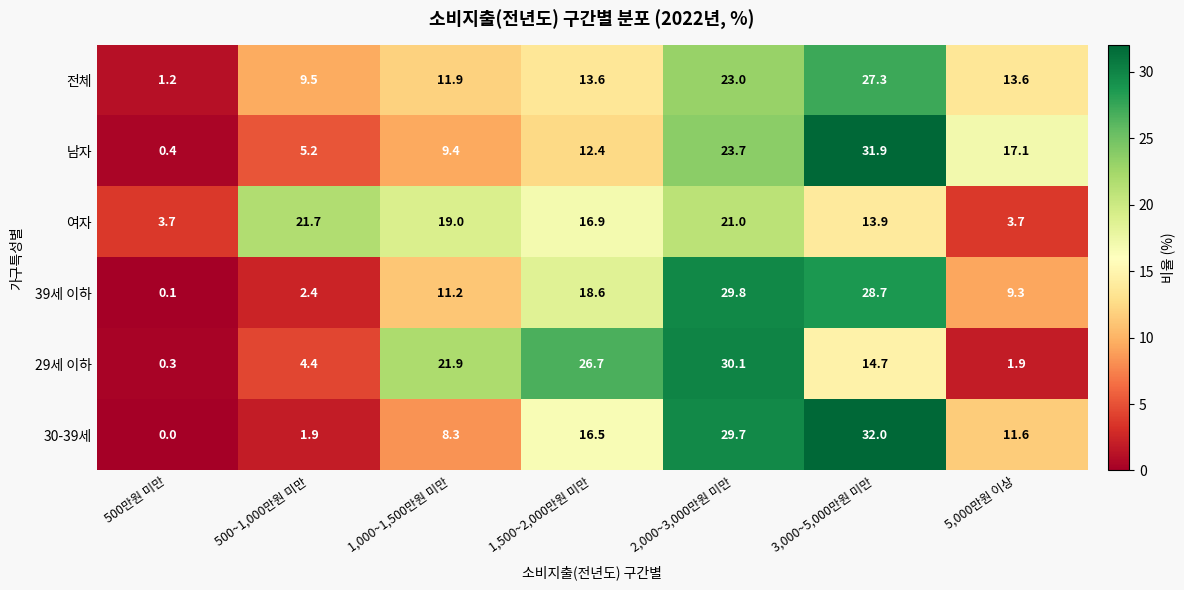

What is the difference between the highest and lowest values at 3,000~5,000만원 미만?

18.1